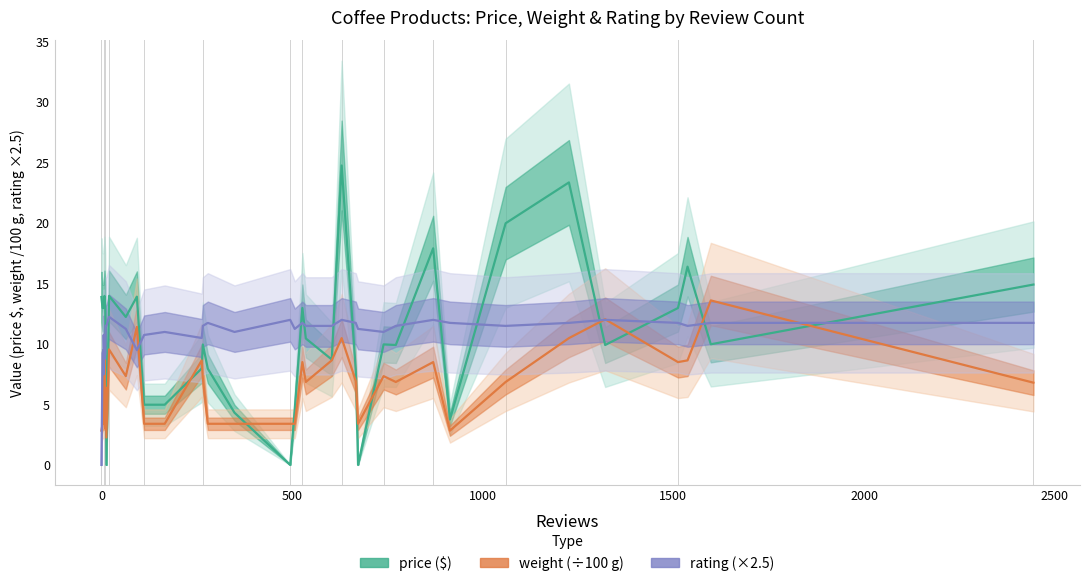

Reading right to left, extract all data points from this chart.

price: 14.9	10.0	16.4	13.0	9.9	23.4	20.0	3.8	3.8	17.9	17.9	9.9	10.0	0.0	7.9	24.8	8.7	10.5	13.0	4.6	0.0	0.0	4.3	8.0	10.0	8.0	5.0	5.0	13.9	12.2	14.0	0.0	10.3	13.0	14.0	13.0	13.0	13.0	13.0	13.9
weight_formatted_to_gramms: 6.8	13.6	8.6	8.5	12.0	10.5	6.9	2.8	2.8	8.5	8.5	6.9	7.3	3.4	6.9	10.5	8.6	6.9	8.5	3.4	3.4	3.4	3.4	3.4	7.2	8.6	3.4	3.4	11.4	7.3	9.6	2.3	6.4	3.0	9.6	3.4	3.4	3.4	3.4	2.8
rating: 11.8	11.8	11.5	11.8	12.0	11.8	11.5	11.8	11.8	12.0	12.0	11.5	11.0	11.2	11.8	12.0	11.5	11.5	11.8	11.2	12.0	12.0	11.0	11.8	11.5	10.5	11.0	10.8	9.5	11.2	12.2	11.5	11.5	9.2	8.8	10.8	7.5	9.5	9.2	0.0